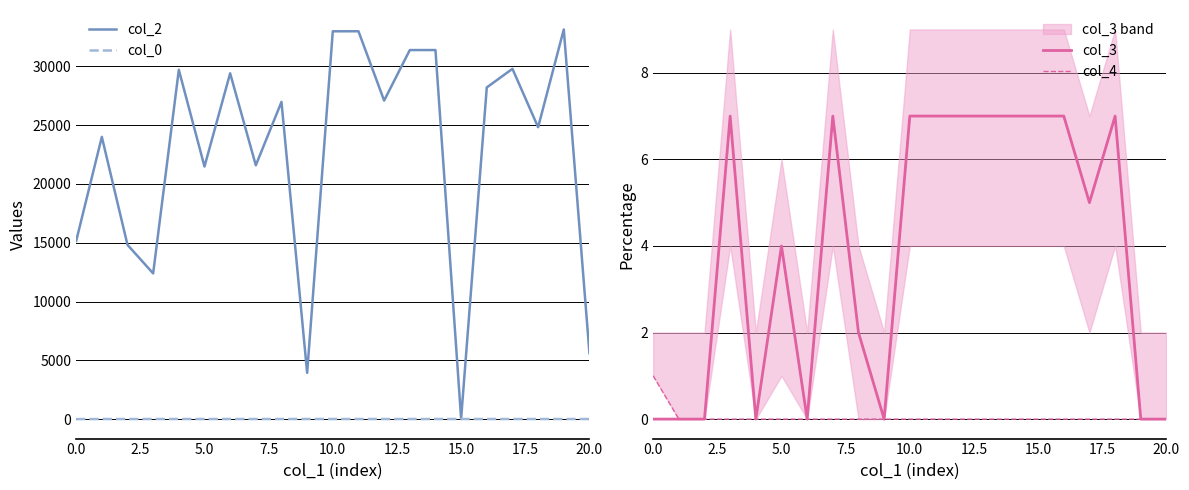

What is the value of the col_2 point at the 6th from the left?

21472.0